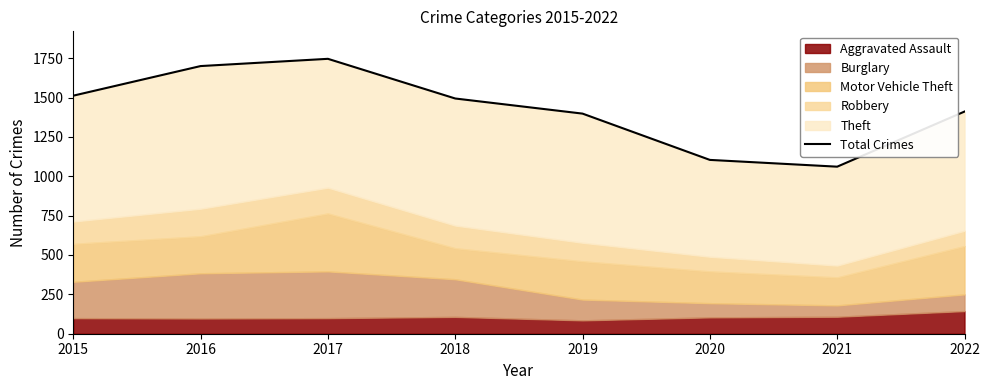

What is the value of the 7th point from the left?

1061